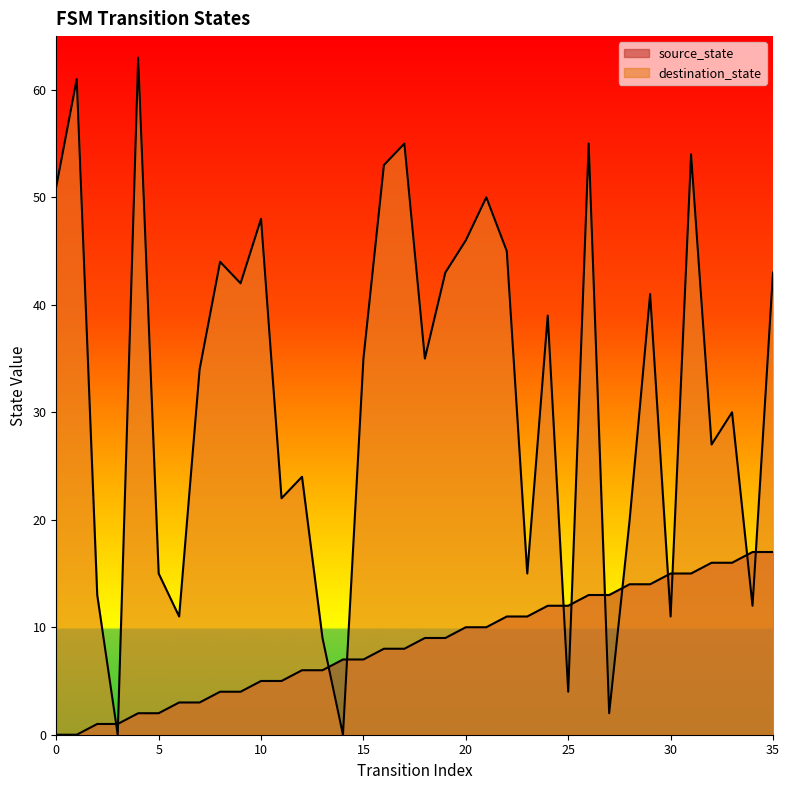

Reading left to right, transcribe all the data shown in this chart.

source_state: 0=0	1=0	2=1	3=1	4=2	5=2	6=3	7=3	8=4	9=4	10=5	11=5	12=6	13=6	14=7	15=7	16=8	17=8	18=9	19=9	20=10	21=10	22=11	23=11	24=12	25=12	26=13	27=13	28=14	29=14	30=15	31=15	32=16	33=16	34=17	35=17
destination_state: 0=51	1=61	2=13	3=0	4=63	5=15	6=11	7=34	8=44	9=42	10=48	11=22	12=24	13=9	14=0	15=35	16=53	17=55	18=35	19=43	20=46	21=50	22=45	23=15	24=39	25=4	26=55	27=2	28=20	29=41	30=11	31=54	32=27	33=30	34=12	35=43